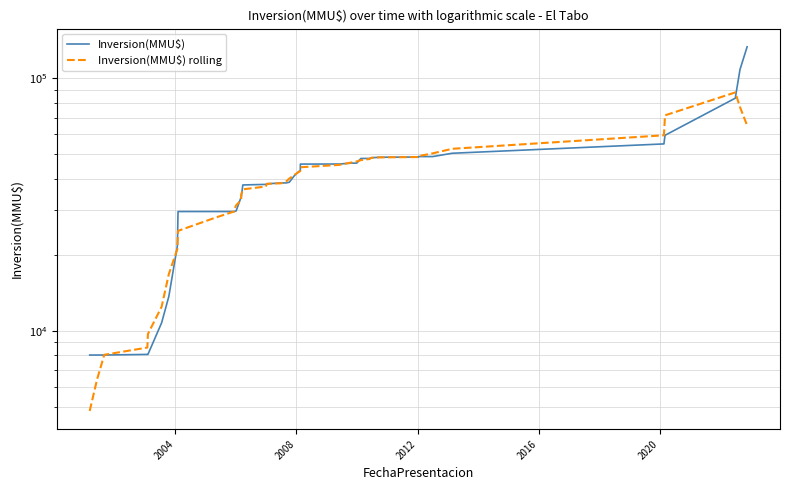

Reading right to left, extract all data points from this chart.

Inversion(MMU$): 133502.5	108502.5	83502.5	59502.5	55002.5	50502.5	49002.5	49002.0	48802.0	48702.0	48472.0	48172.0	48152.0	46152.0	46151.0	45774.0	45752.0	43252.0	41252.0	38752.0	38518.0	38508.0	38208.0	38008.0	37808.0	33808.0	33807.5	29807.5	29735.5	29663.5	29663.0	29662.5	21662.5	13662.5	10735.5	8046.5	8046.0	8001.0	8000.5	8000.0
Inversion(MMU$) rolling: 65101.5	77002.0	88002.5	71402.5	59502.5	52602.4	50462.3	49202.2	48796.1	48630.0	48460.0	47930.0	47419.8	46880.2	46396.2	45416.2	44436.2	42956.4	41505.2	40056.4	39047.6	38398.8	38210.0	37268.0	36327.9	34647.8	32993.3	31364.4	30535.4	29706.4	28077.4	24862.8	21077.2	16753.9	12430.6	9698.3	8565.9	8018.8	6409.5	4800.3